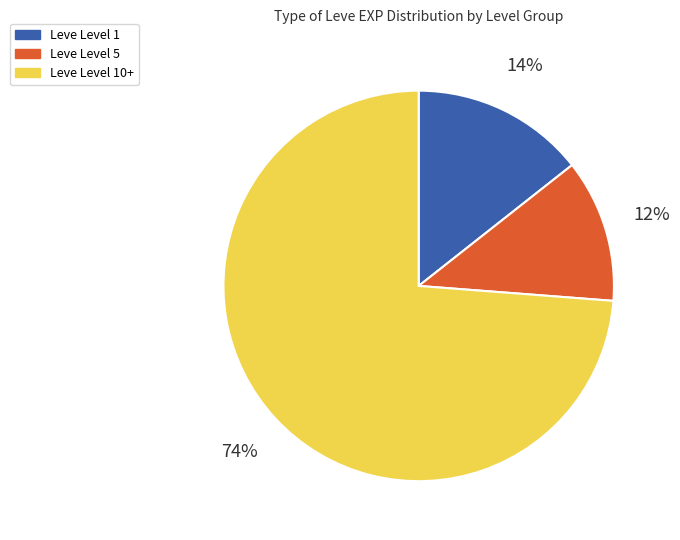

Which slice is the largest?

Leve Level 10+